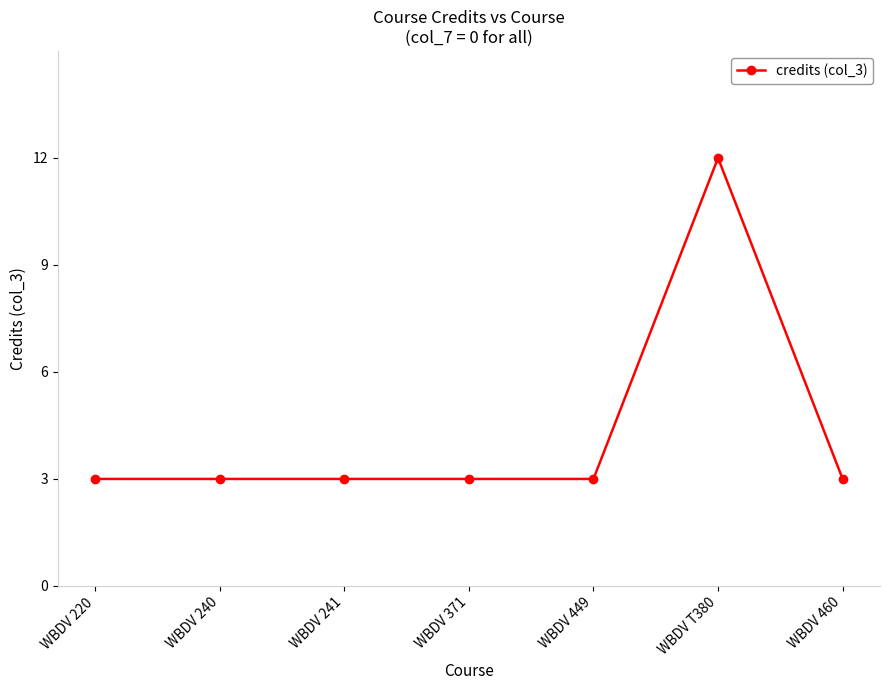

The value at WBDV 449 is 1. True or false?

False